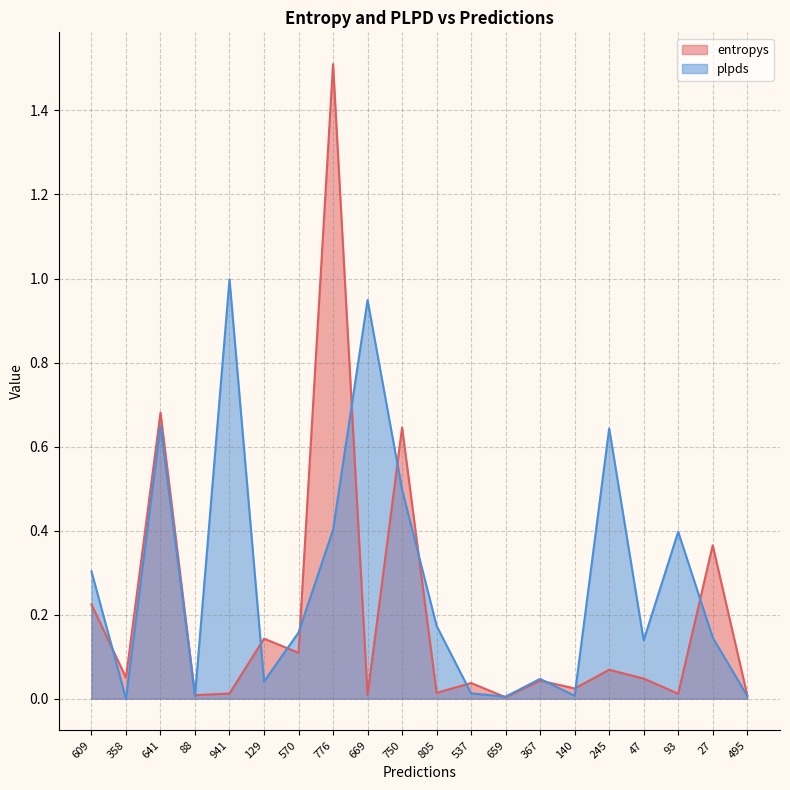

What is the label of the 17th point from the left?

47